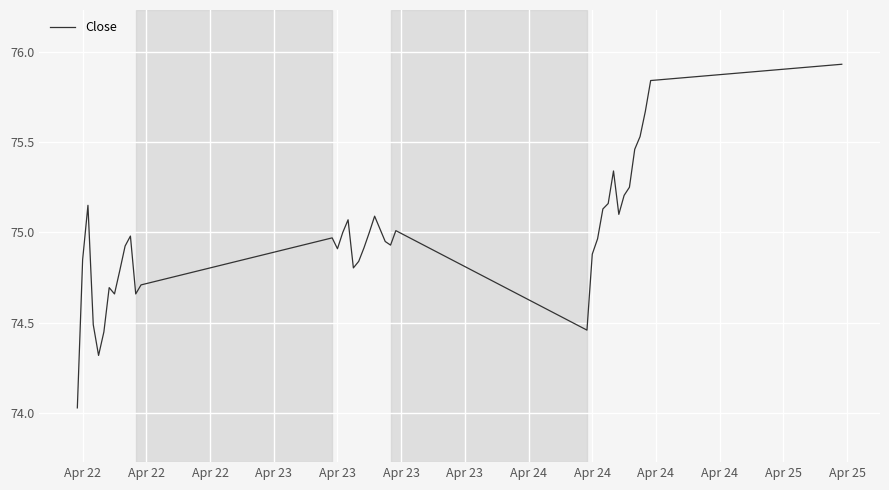

Which label corresponds to the smallest value in the chart?

Apr 22